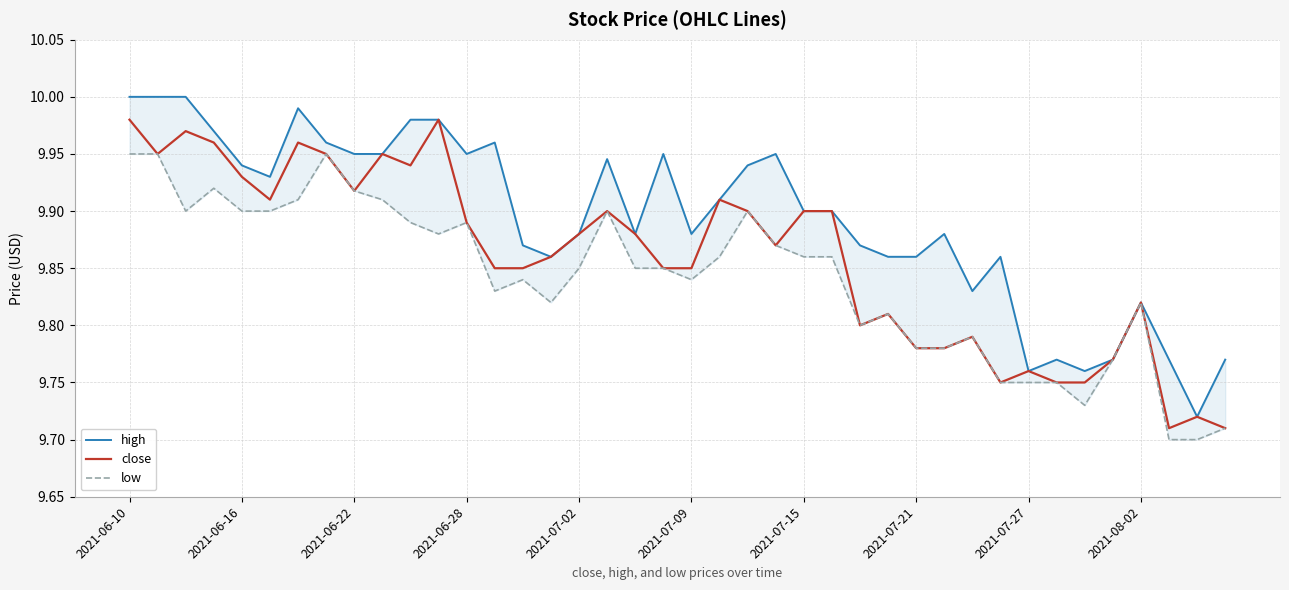

Count the number of data series in this chart.

3